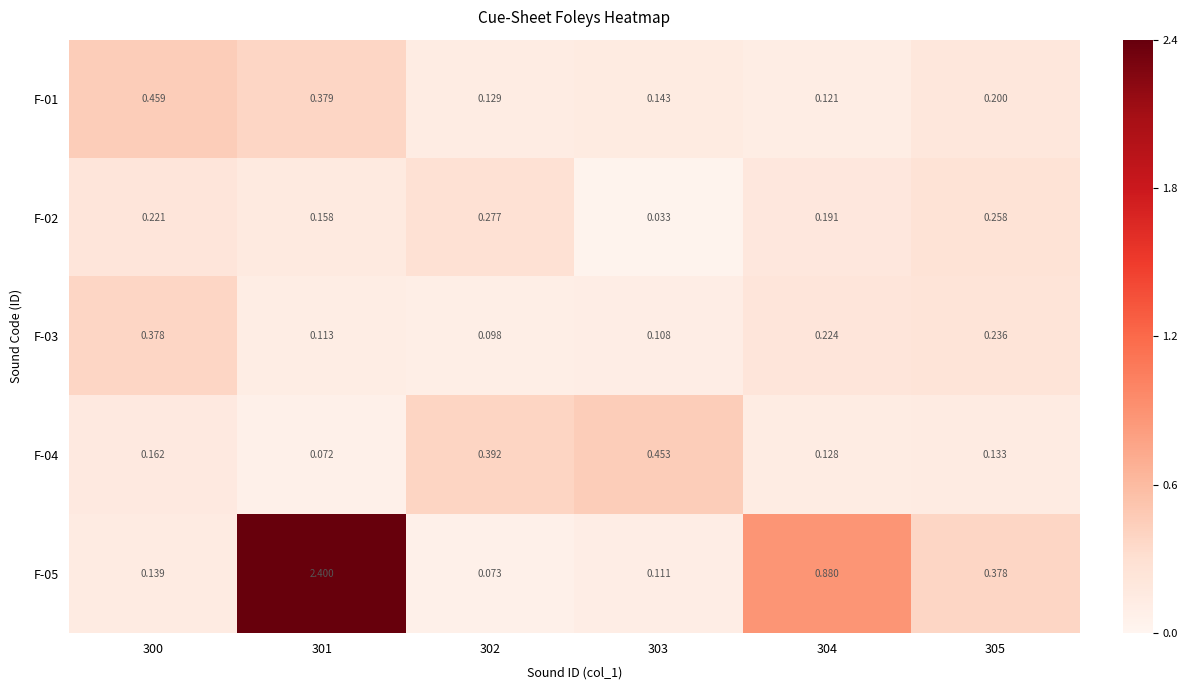

Is the value of F-01 at 302 greater than the value of F-03 at 305?

No